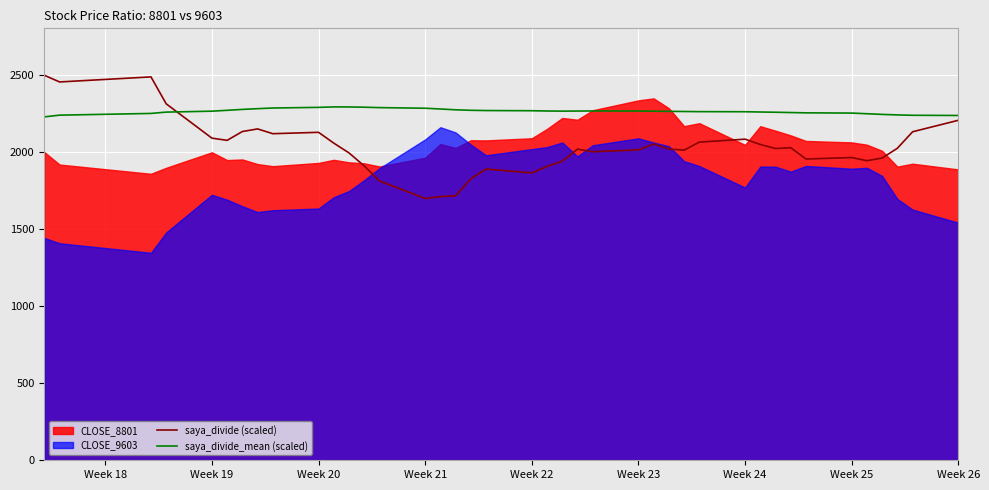

True or false: saya_divide_mean (scaled) and saya_divide (scaled) cross at least once.

True